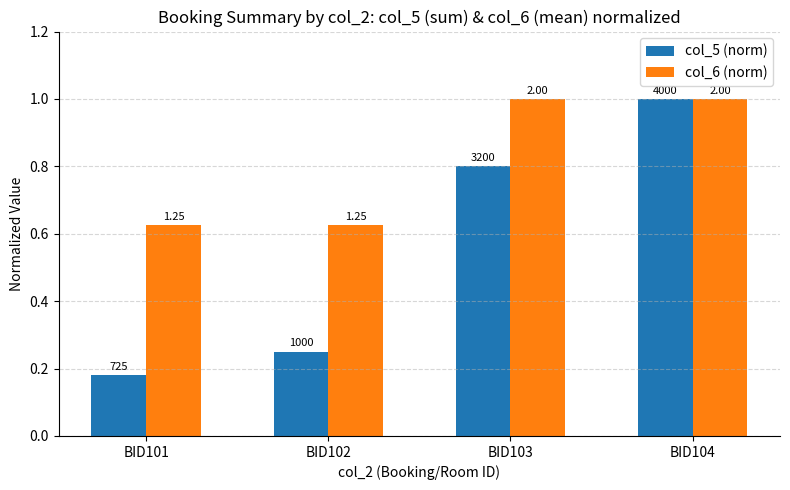

What is the total value across all series at BID102?

0.9